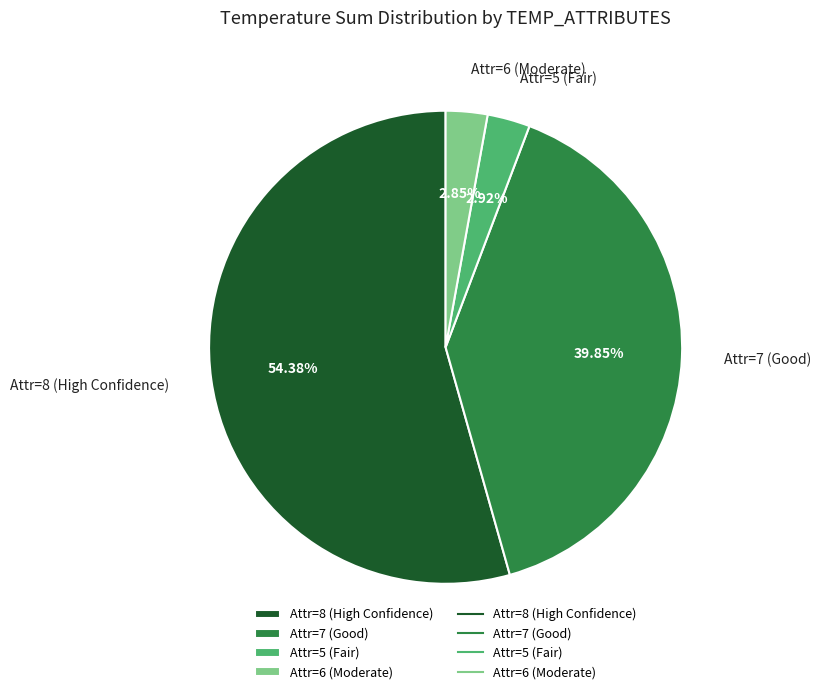

Do Attr=8 (High Confidence) and Attr=7 (Good) together represent more than half of the pie?

Yes